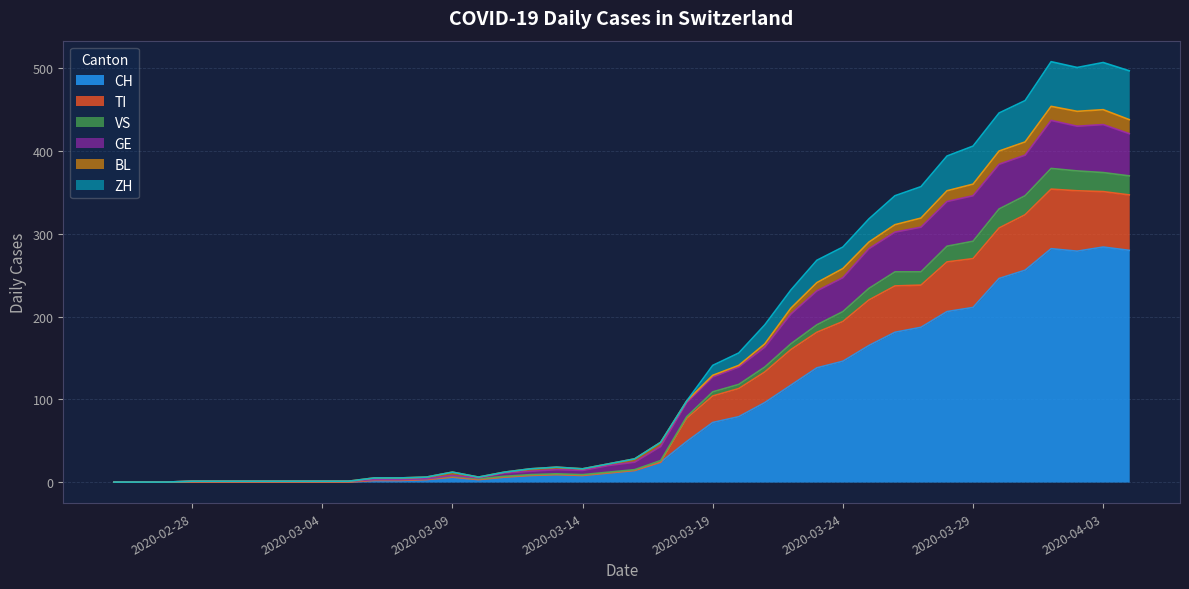

True or false: GE and CH cross at least once.

False